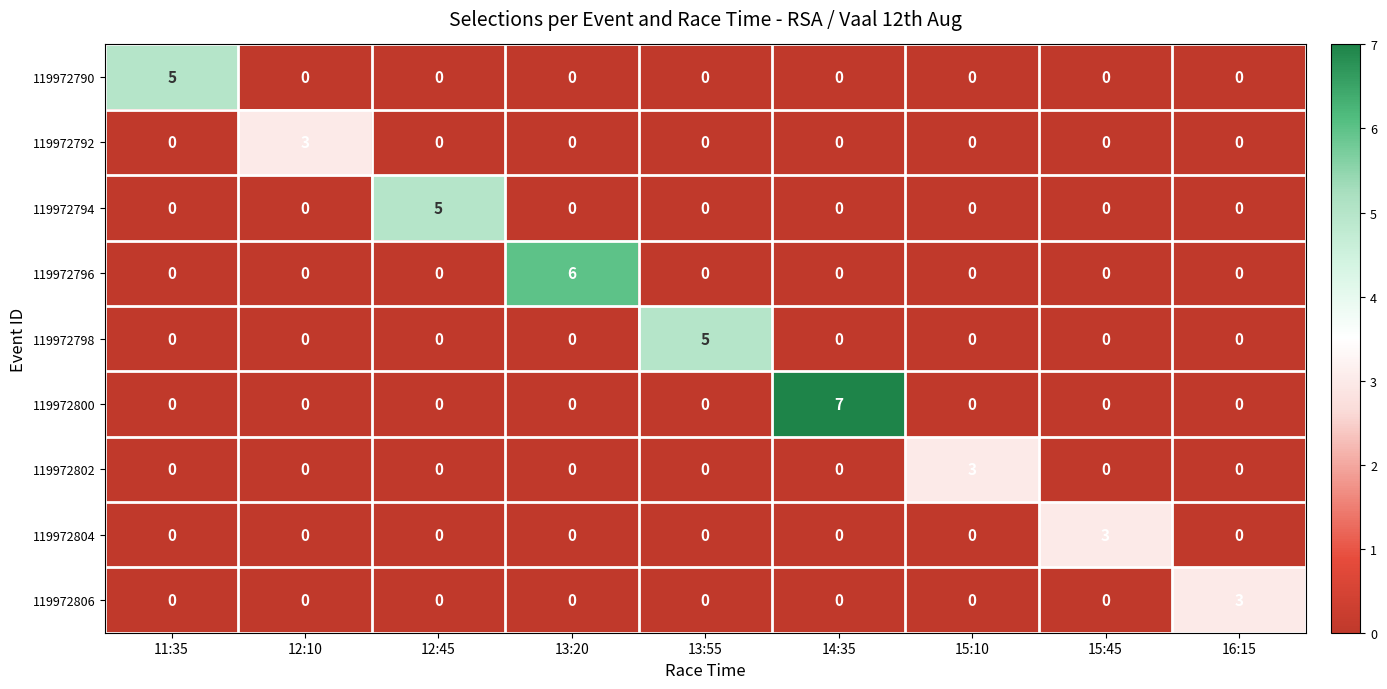

Which category has the highest value in the 119972794 series?

12:45